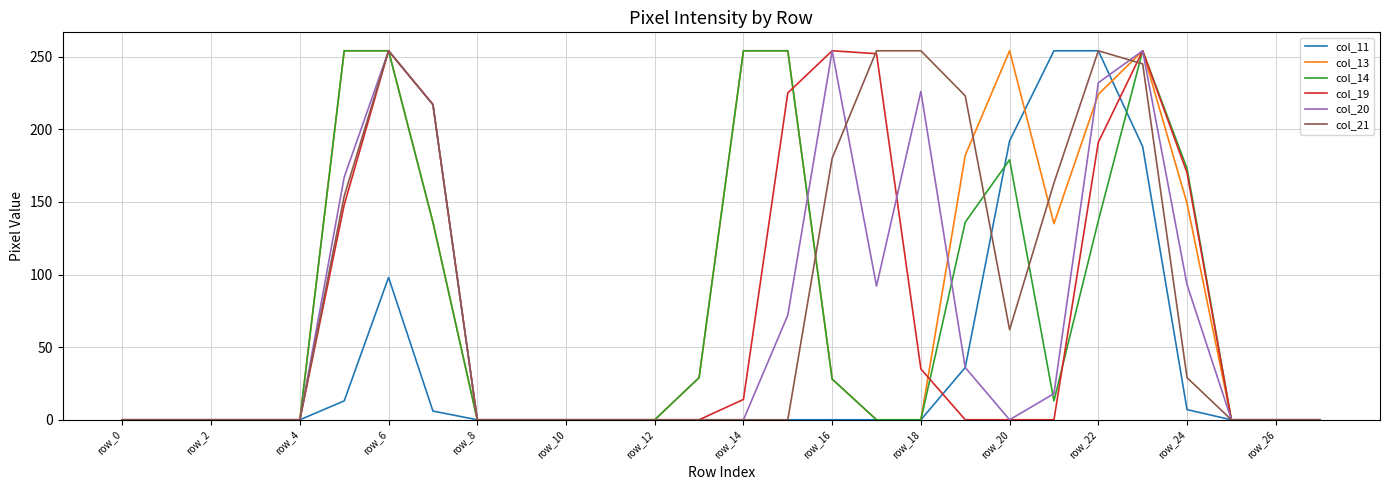

Between which two adjacent categories do col_21 and col_19 first intersect?

16 and 17